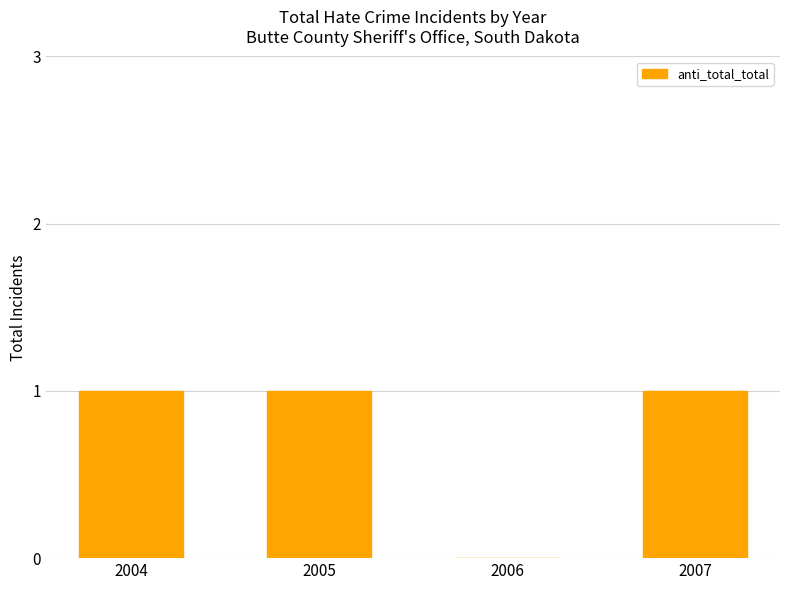

The value at 2006 is 0. True or false?

True